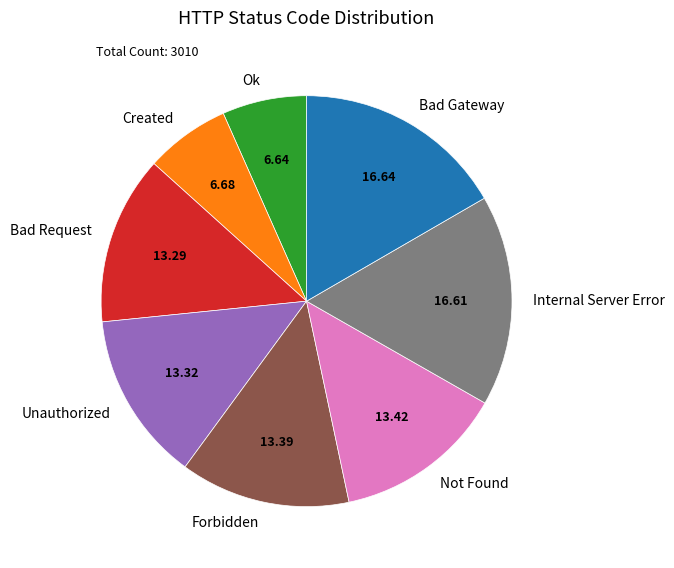

Combined, do Bad Request and Internal Server Error account for over 50%?

No